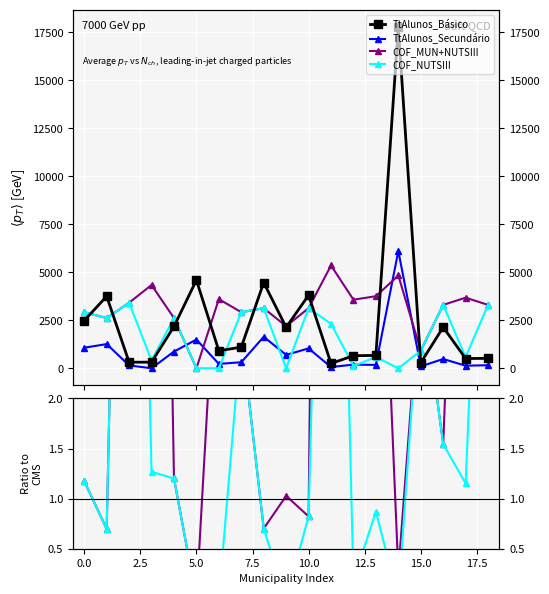

How many series are shown in this chart?

4